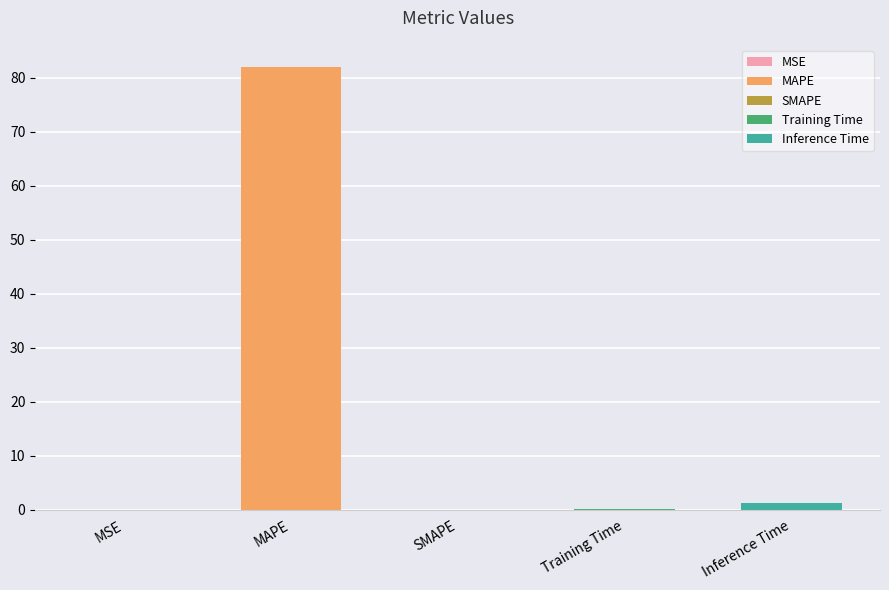

True or false: the data shows 129.5 at MAPE.

False